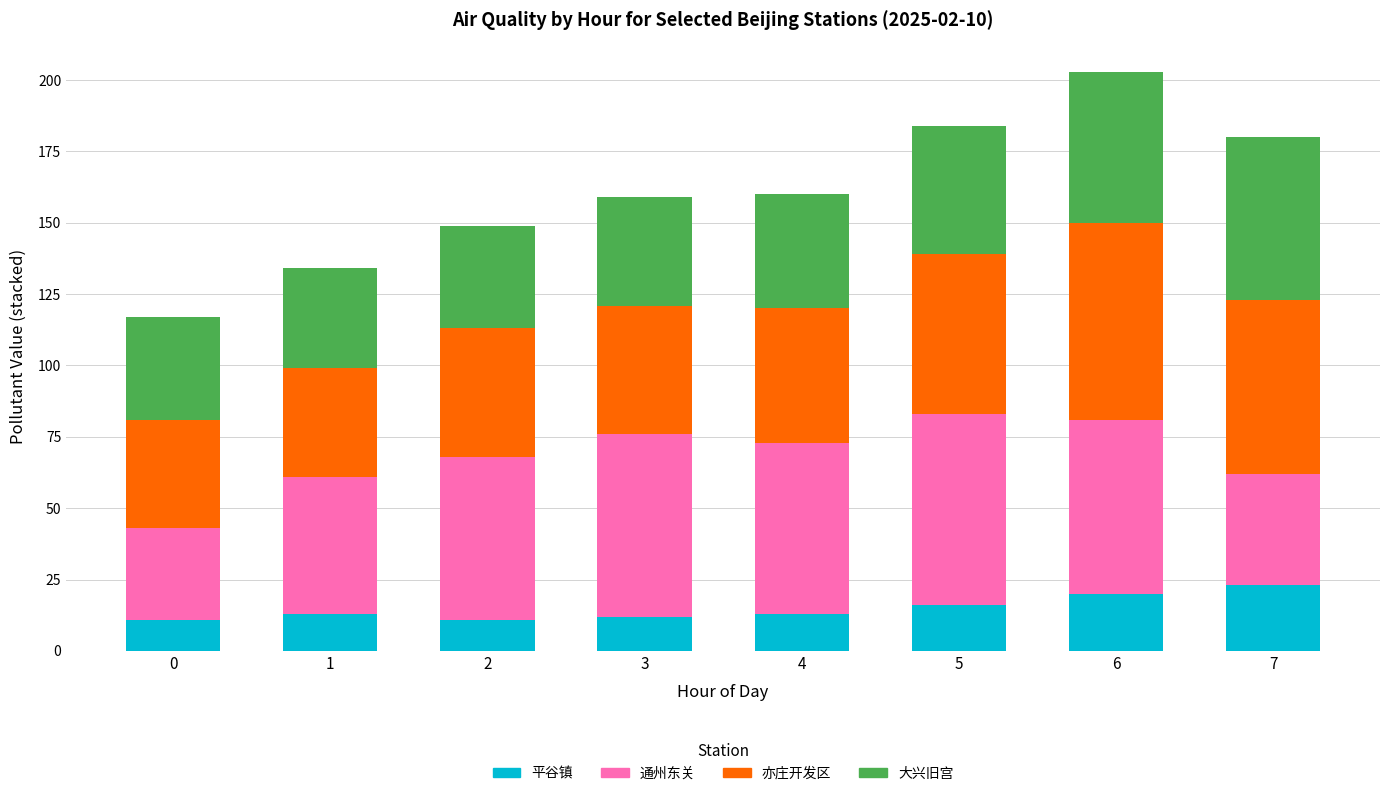

What is the total value across all series at 1?

134